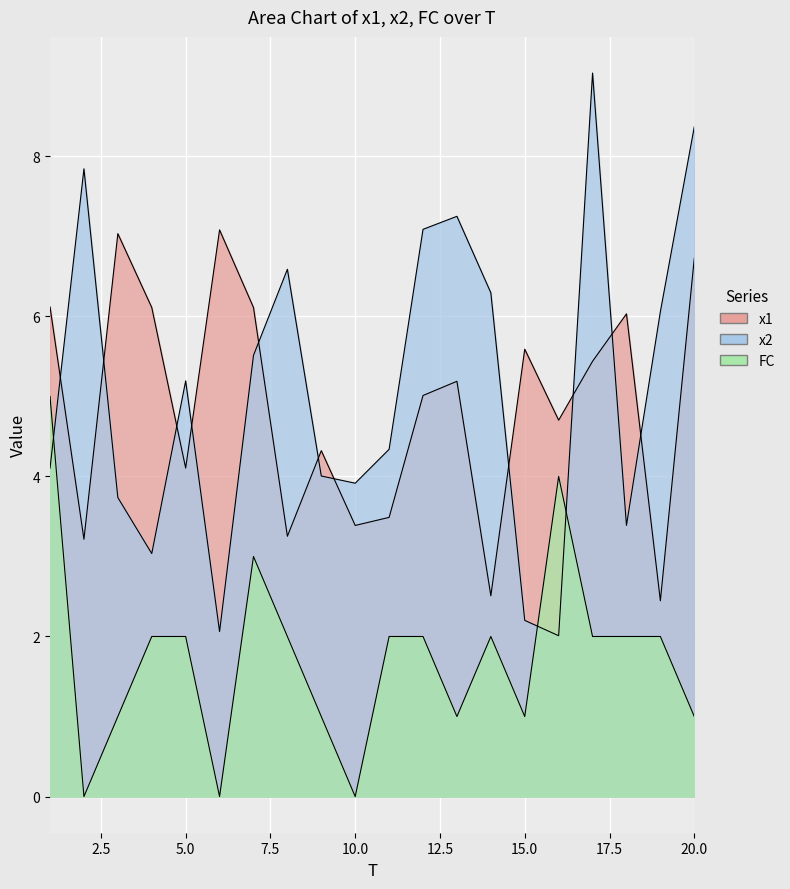

Where is the first local maximum for FC?

7